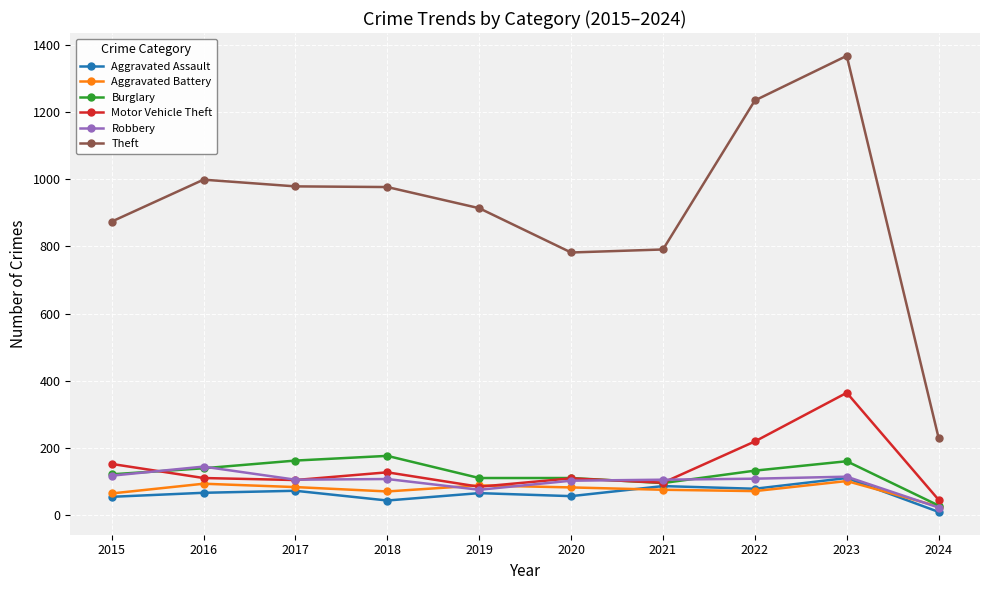

Which series has the widest spread of values?

Theft